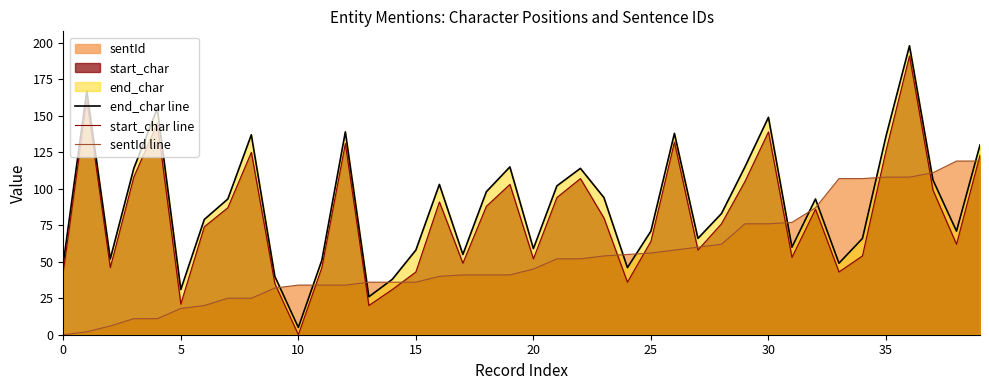

Which series has the widest spread of values?

end_char line